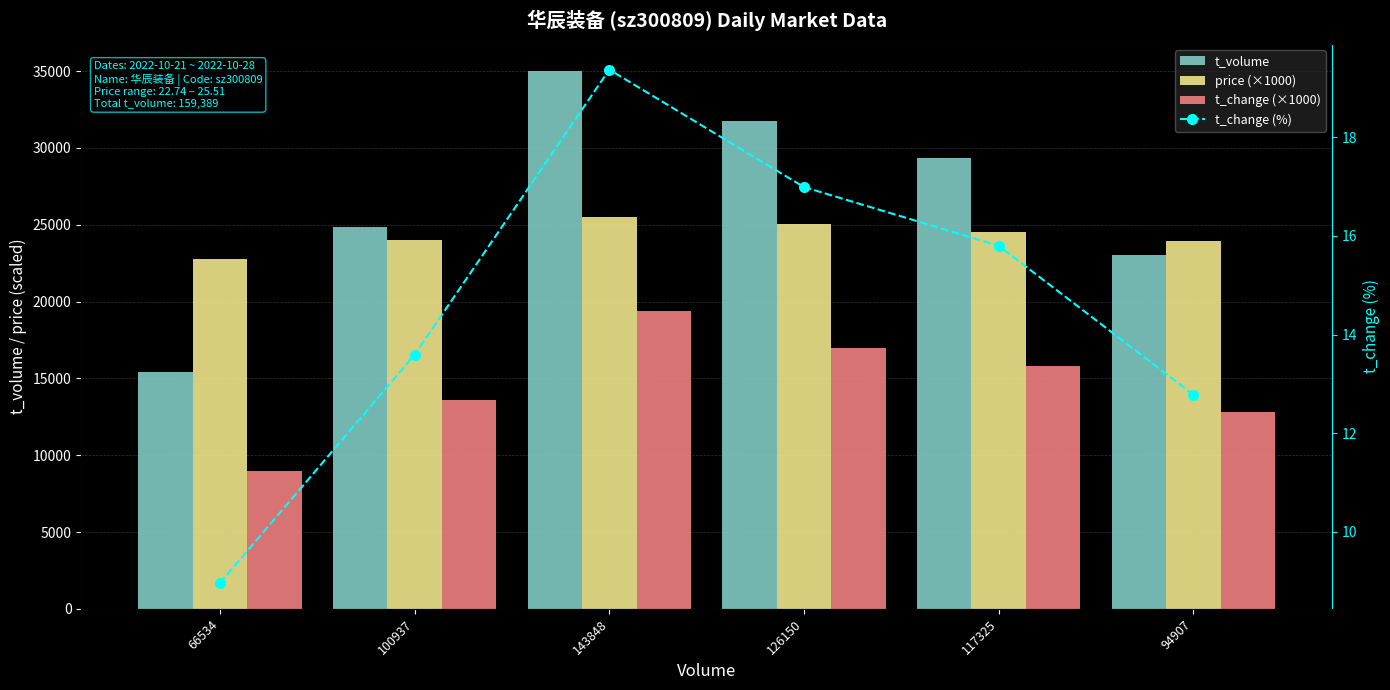

How many groups of bars are there?

6